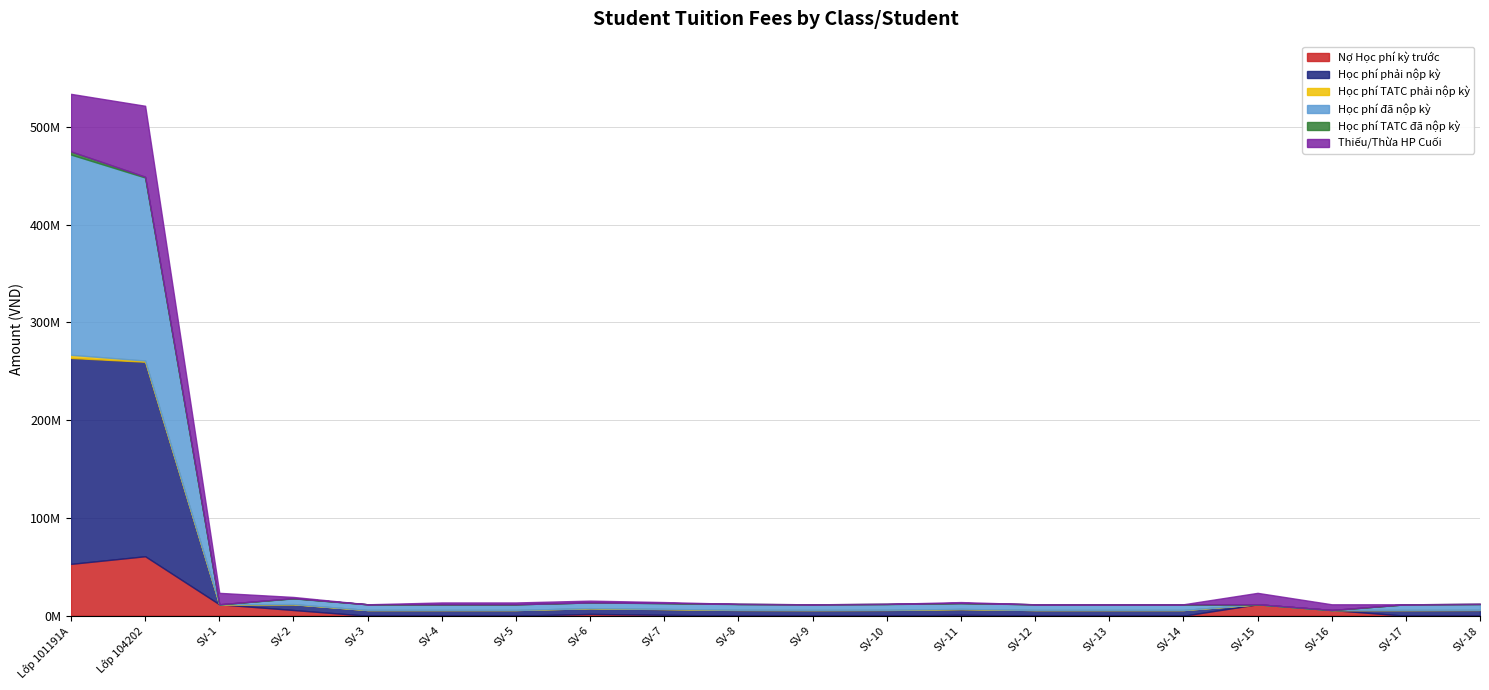

At which category does Học phí TATC phải nộp kỳ reach its first local peak?

SV-2